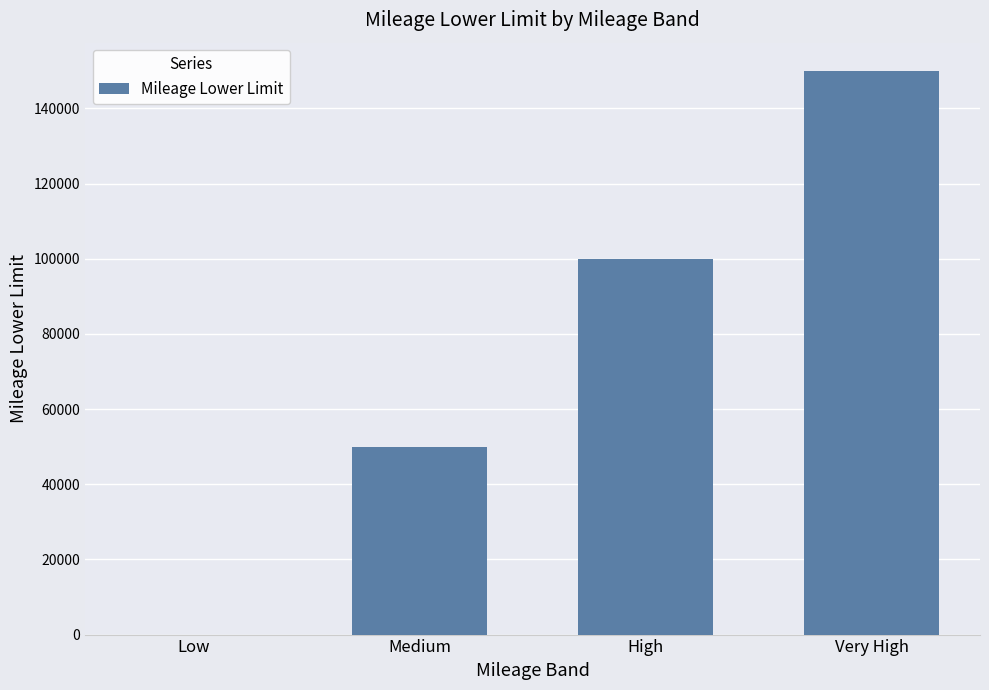

Reading right to left, list all the values displayed in this chart.

Very High=150000	High=100000	Medium=50000	Low=0